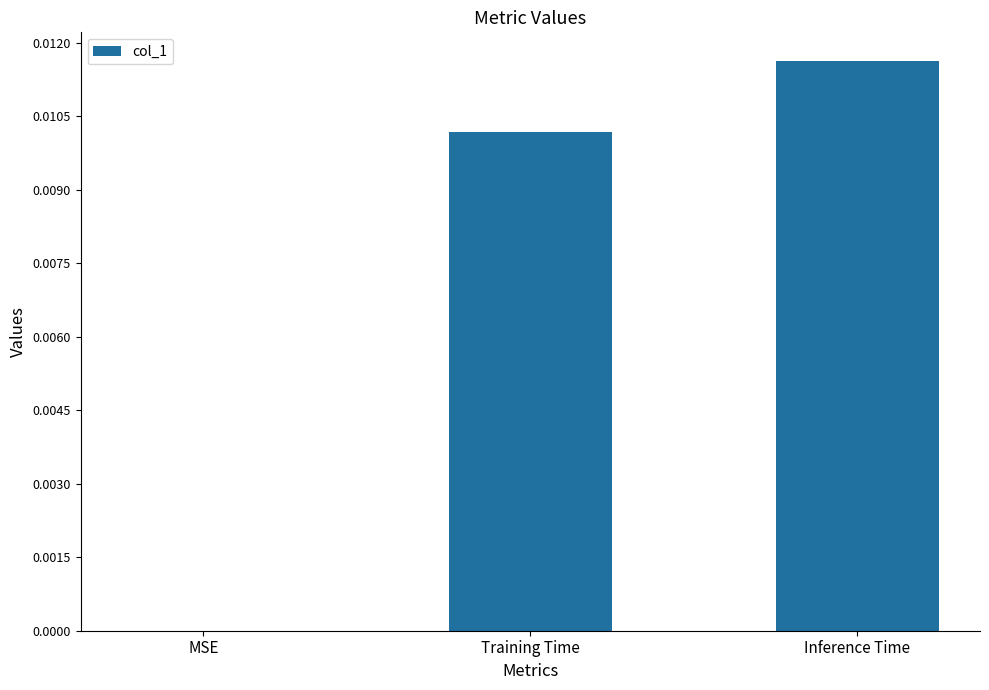

Which category has the highest value across all series?

Inference Time